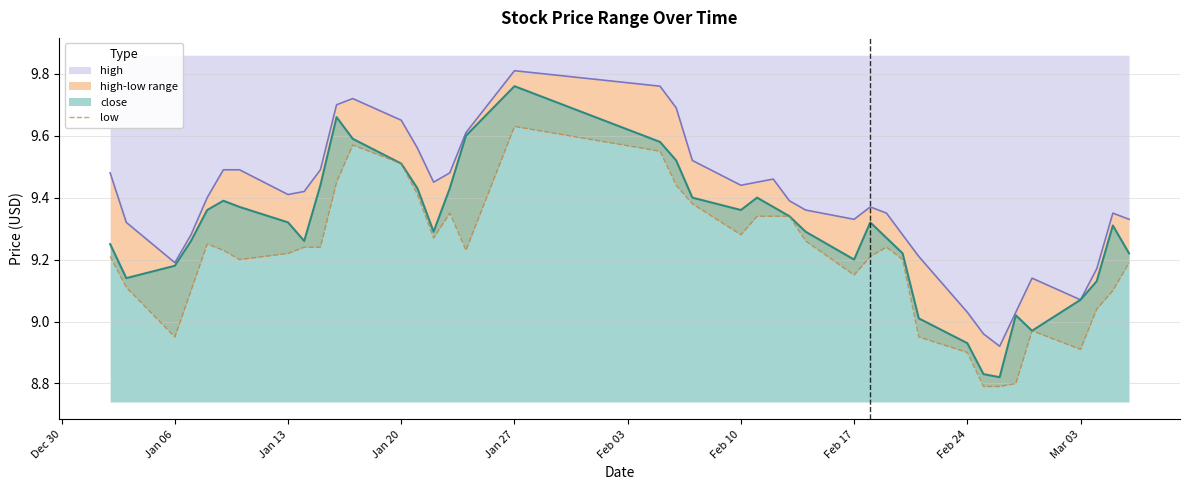

Which has a higher value, Feb 10 or Jan 27?

Jan 27